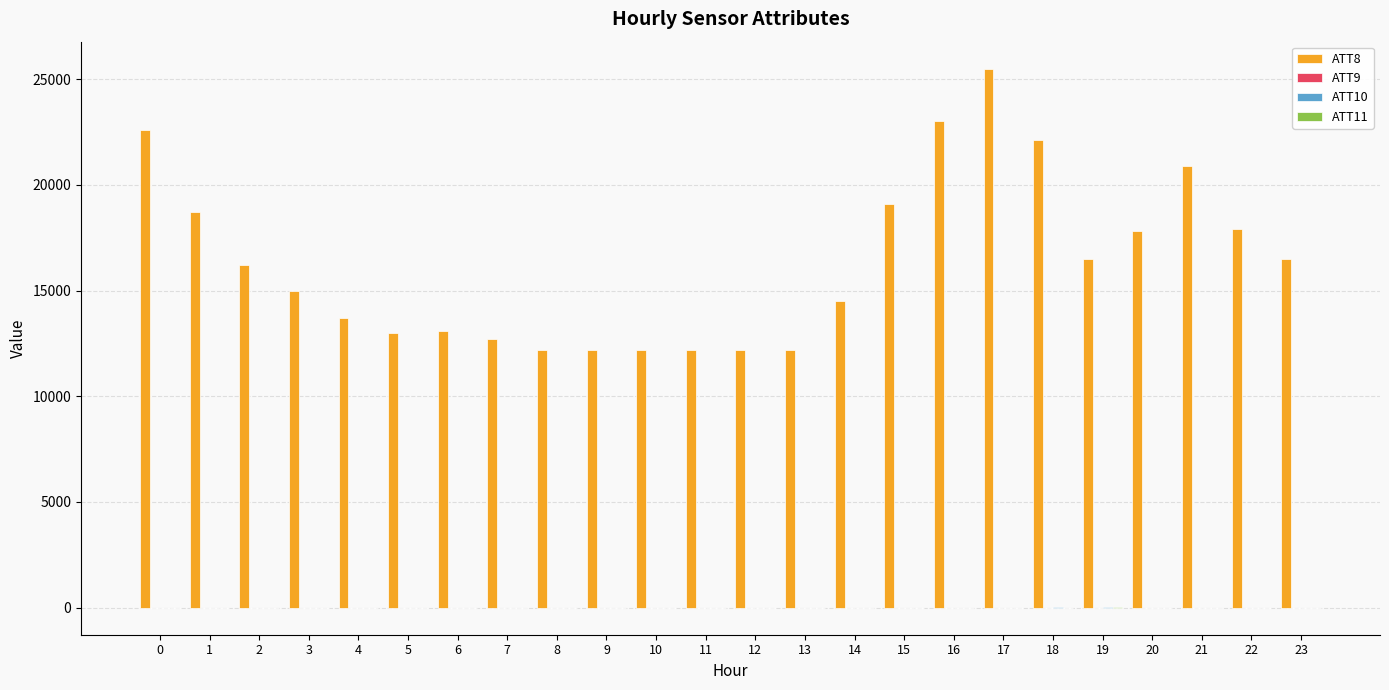

At which category is the sum across all series the highest?

17